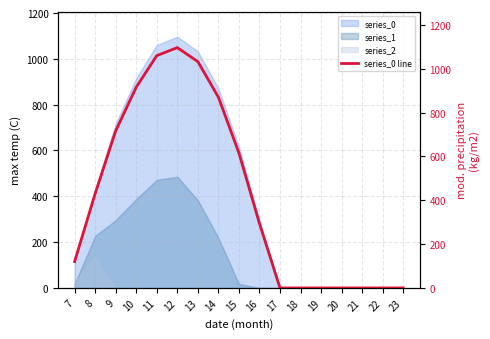

Reading left to right, list all the values displayed in this chart.

120.6	430.3	716.9	916.2	1060.3	1096.7	1032.9	870.6	615.9	294.5	0.0	0.0	0.0	0.0	0.0	0.0	0.0